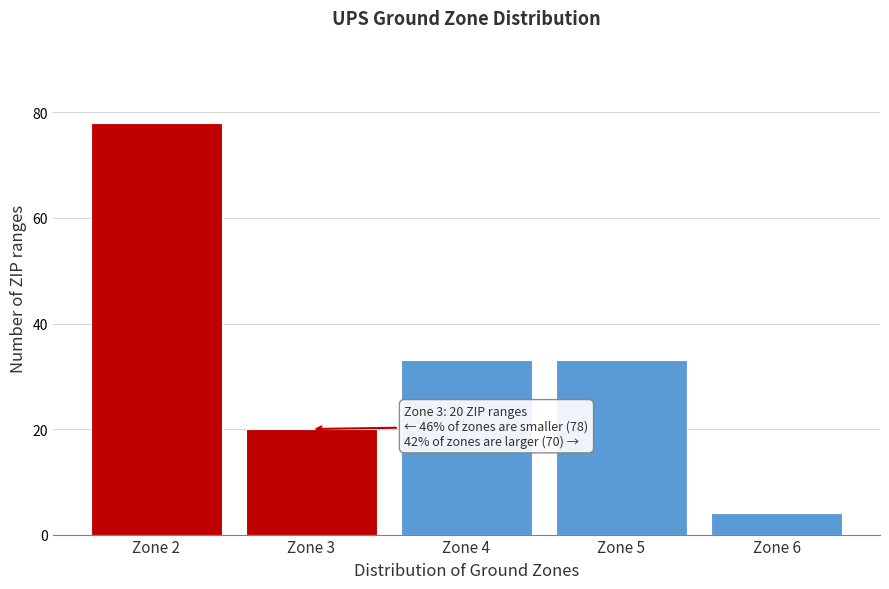

Reading left to right, what are all the values shown in this chart?

Zone 2=78	Zone 3=20	Zone 4=33	Zone 5=33	Zone 6=4